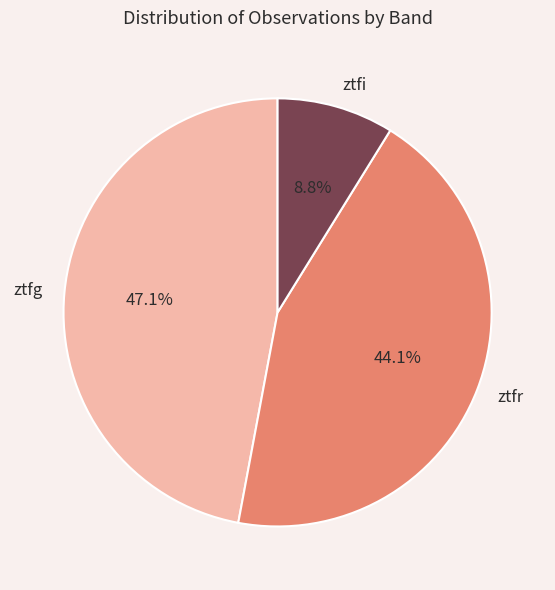

Is ztfi the majority of the pie?

No